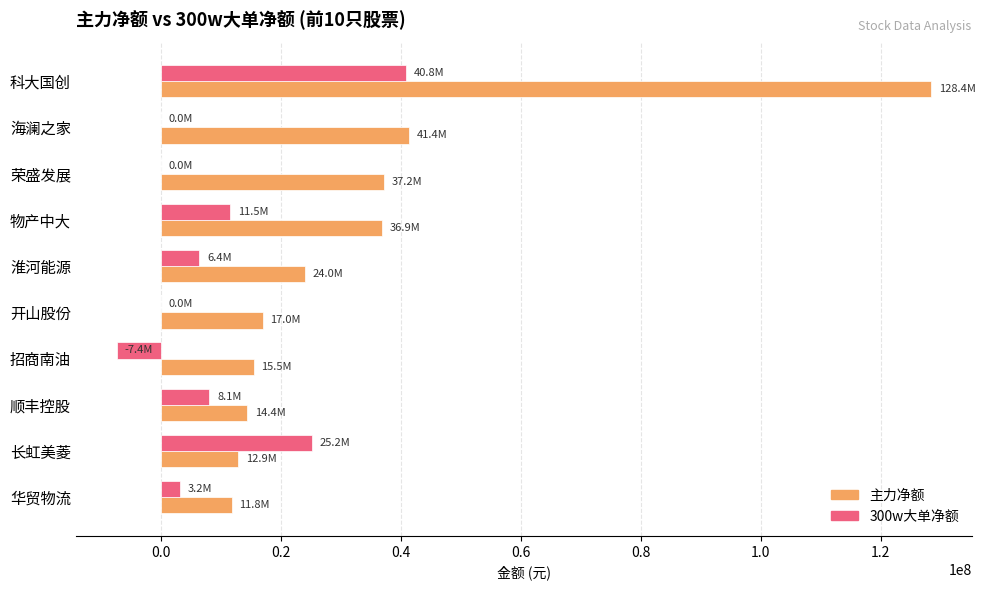

What is the approximate value of 主力净额 at 招商南油?

15460268